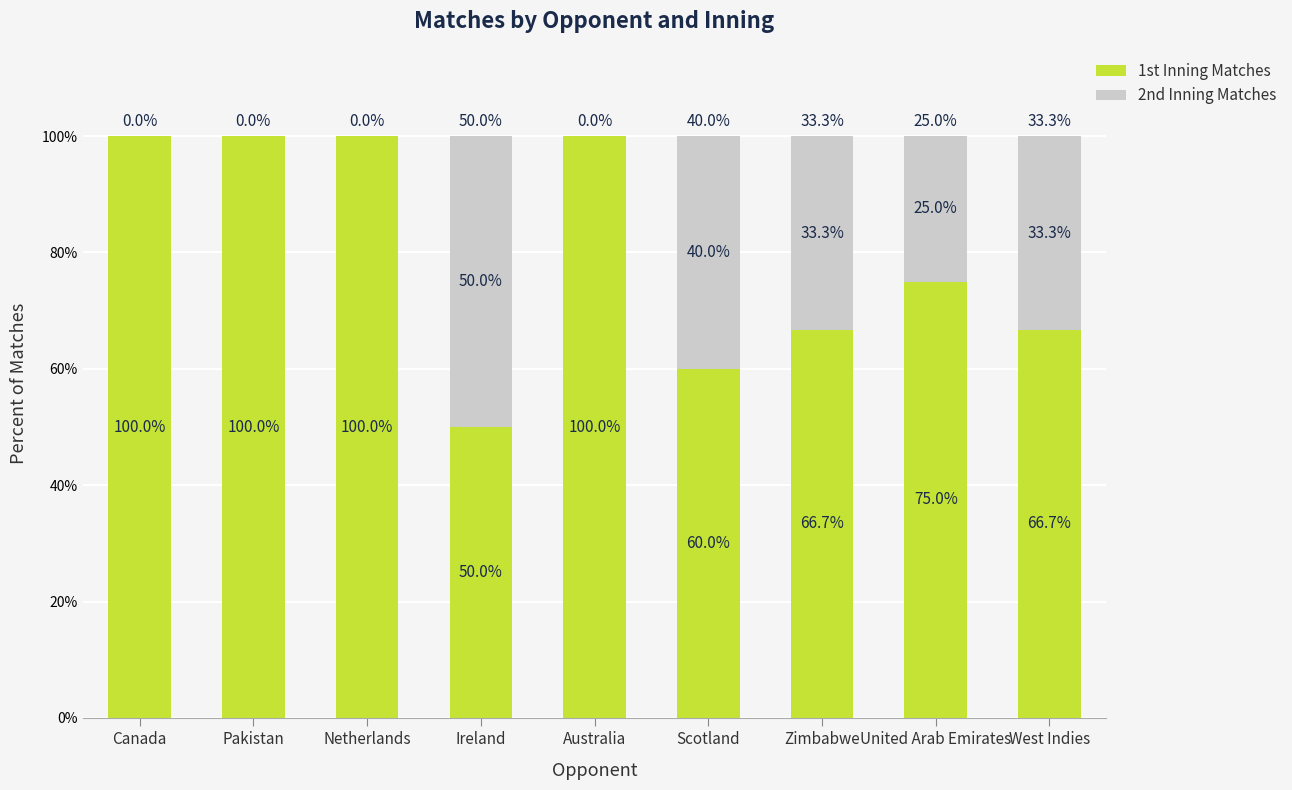

Reading right to left, transcribe the values for 1st Inning Matches.

West Indies=66.7	United Arab Emirates=75.0	Zimbabwe=66.7	Scotland=60.0	Australia=100.0	Ireland=50.0	Netherlands=100.0	Pakistan=100.0	Canada=100.0